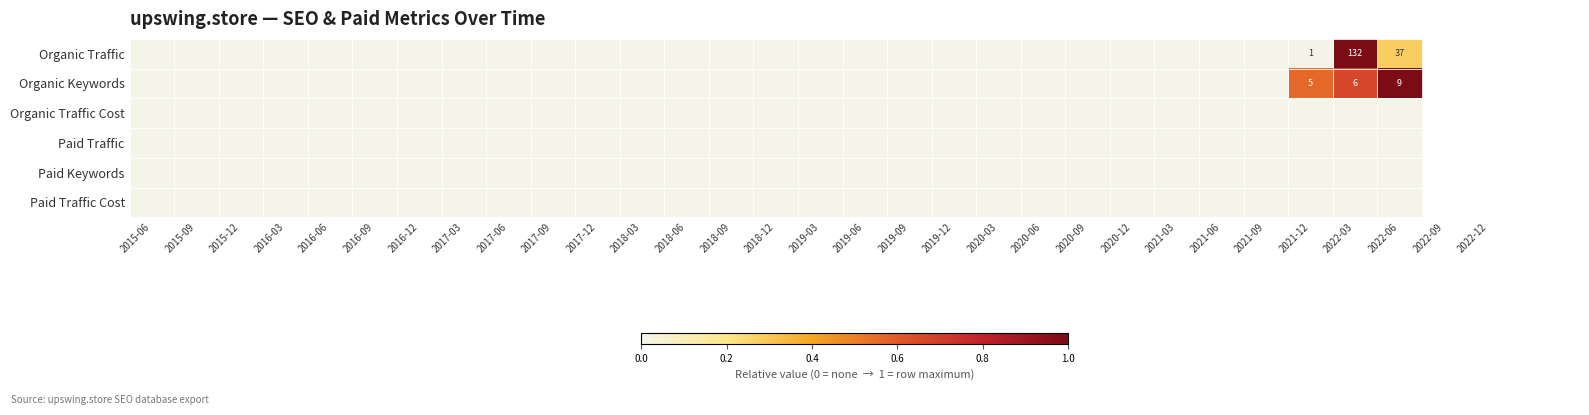

Which has a higher value, 2021-12 or 2020-03?

2021-12